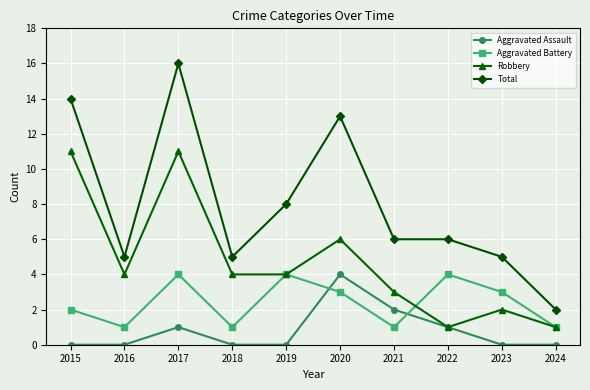

True or false: Aggravated Battery and Total intersect in this chart.

False